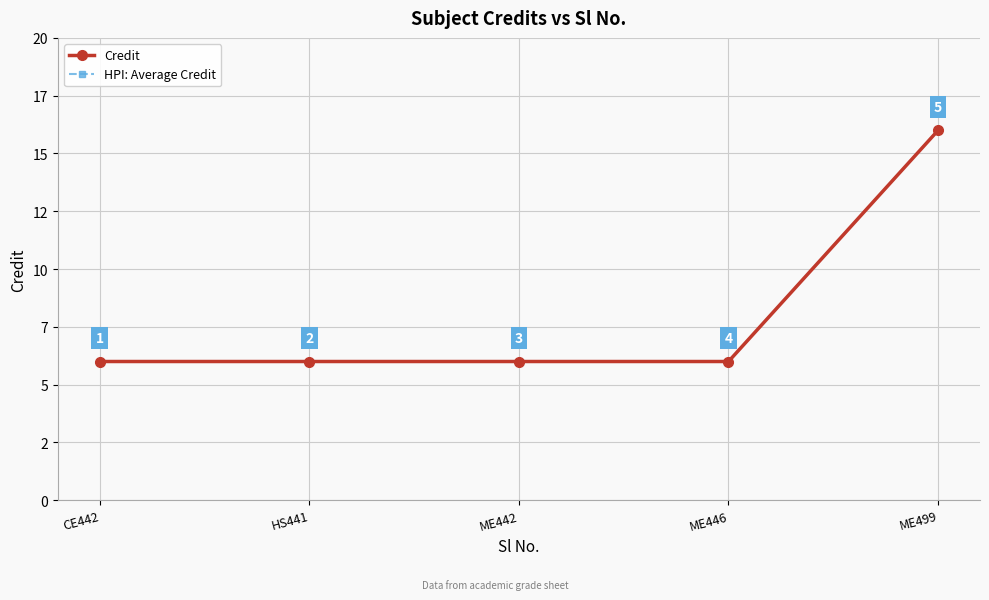

How many Credit values are between 6 and 7?

4